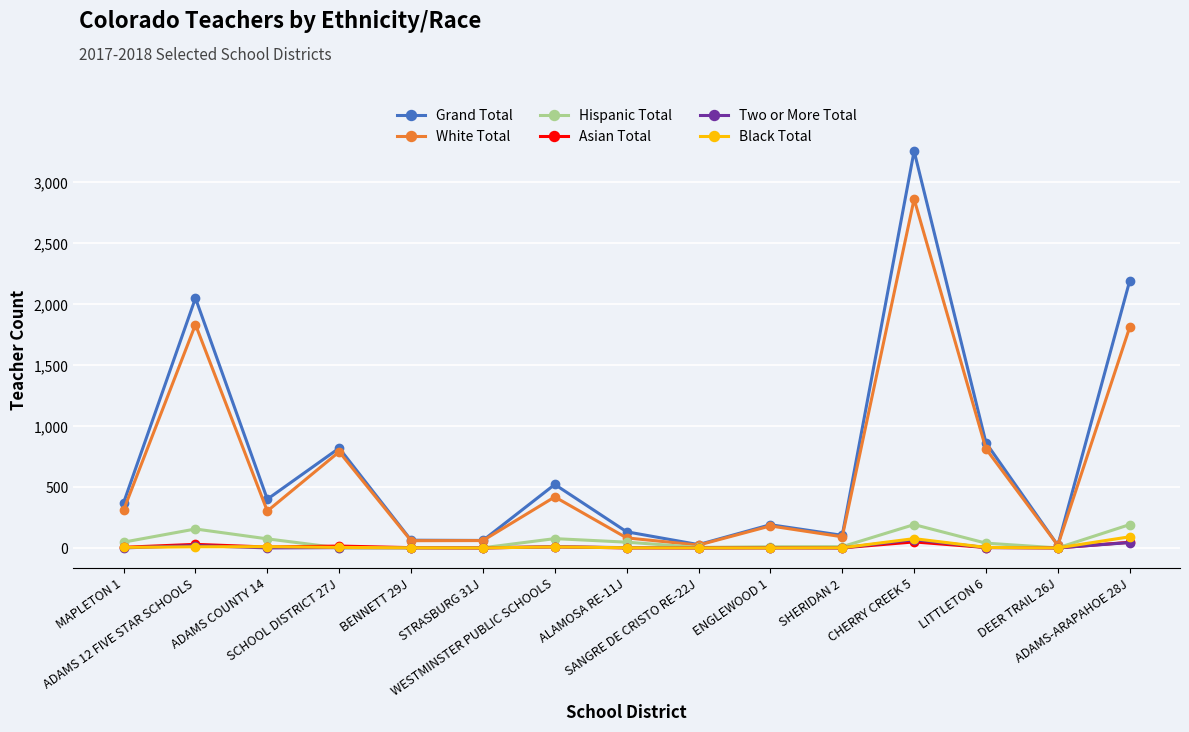

Which series has the largest range (max minus min)?

Grand Total